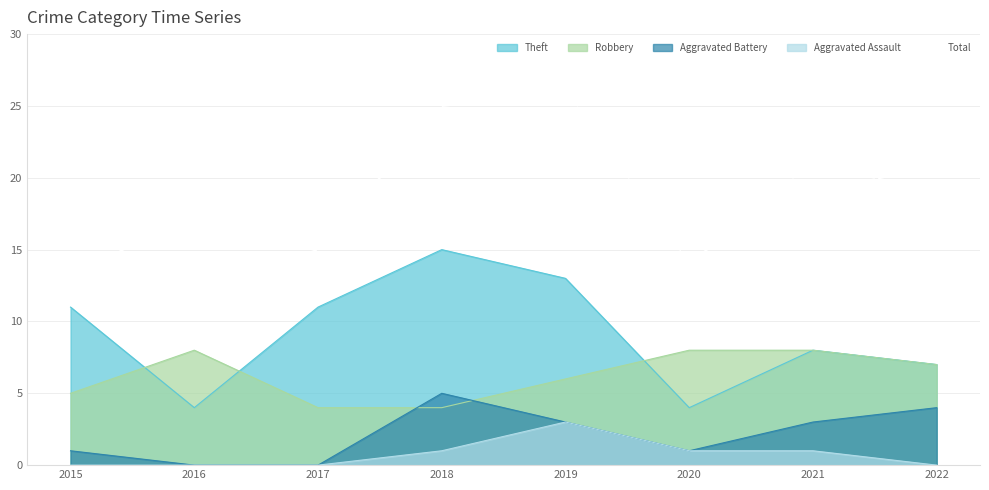

True or false: the data shows 9 at 2021.

False